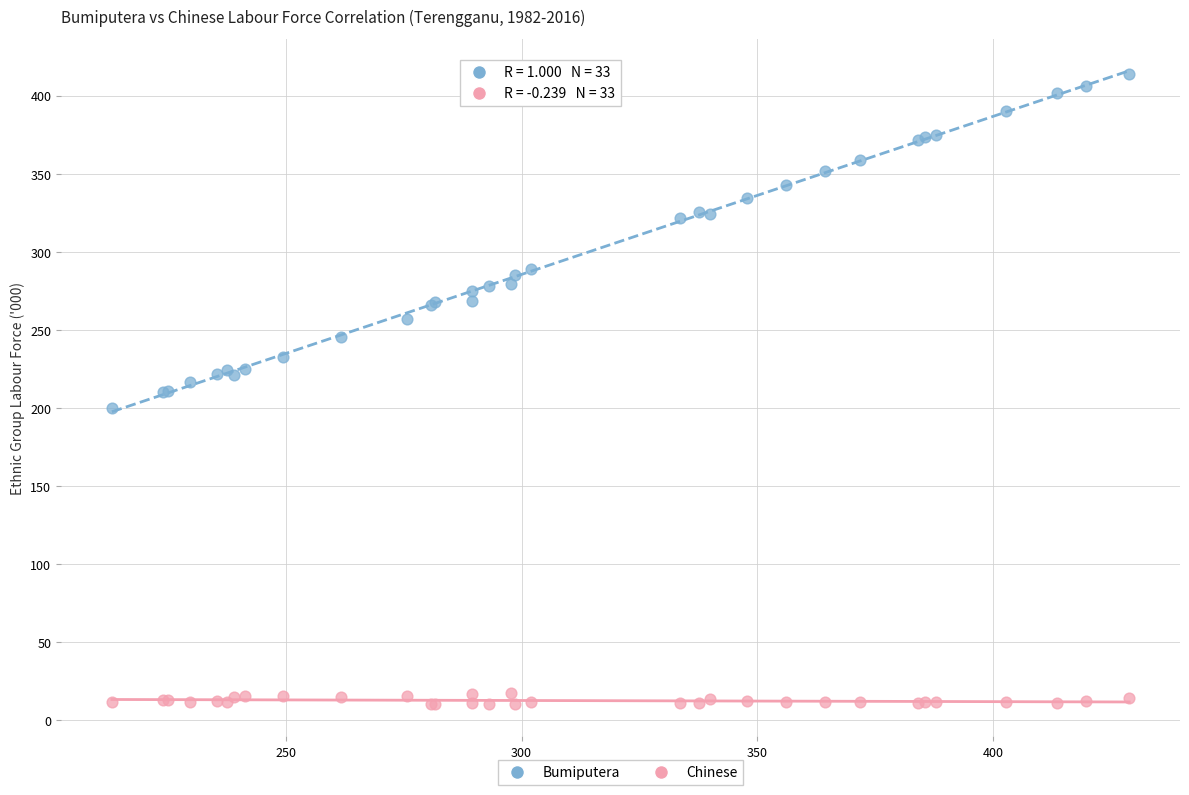

Which series contains the highest Y value?

Bumiputera